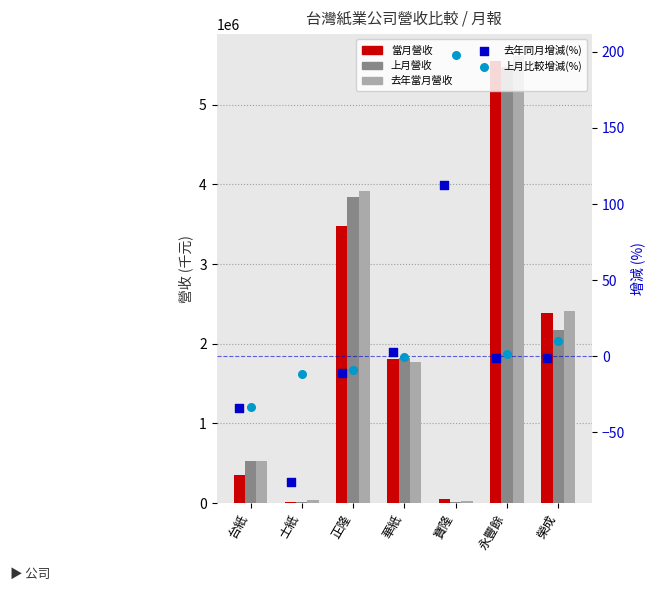

At how many categories does at least one series exceed 1182334?

4